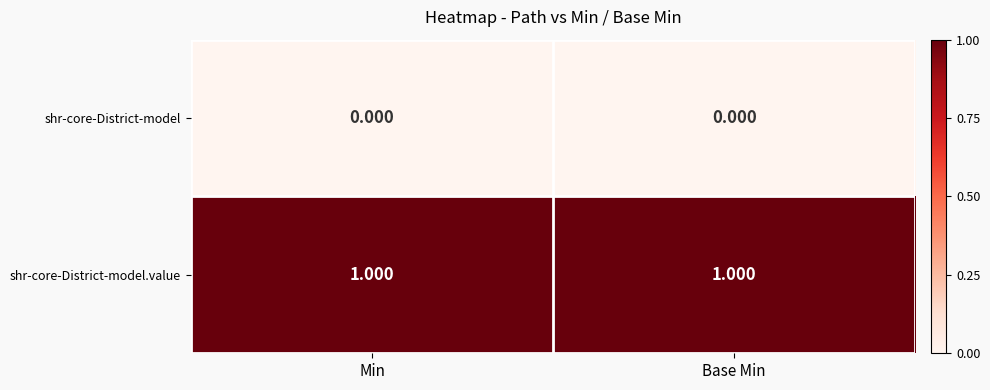

Rank the series by their maximum value, from highest to lowest.

shr-core-District-model.value, shr-core-District-model